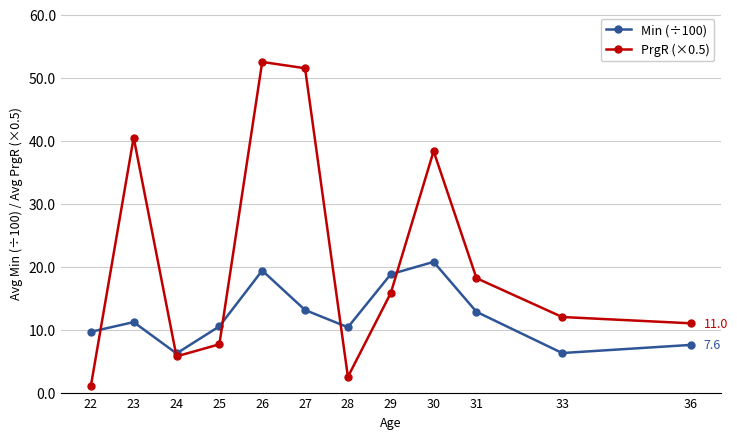

List the series in order of their peak value, lowest first.

Min (÷100), PrgR (×0.5)